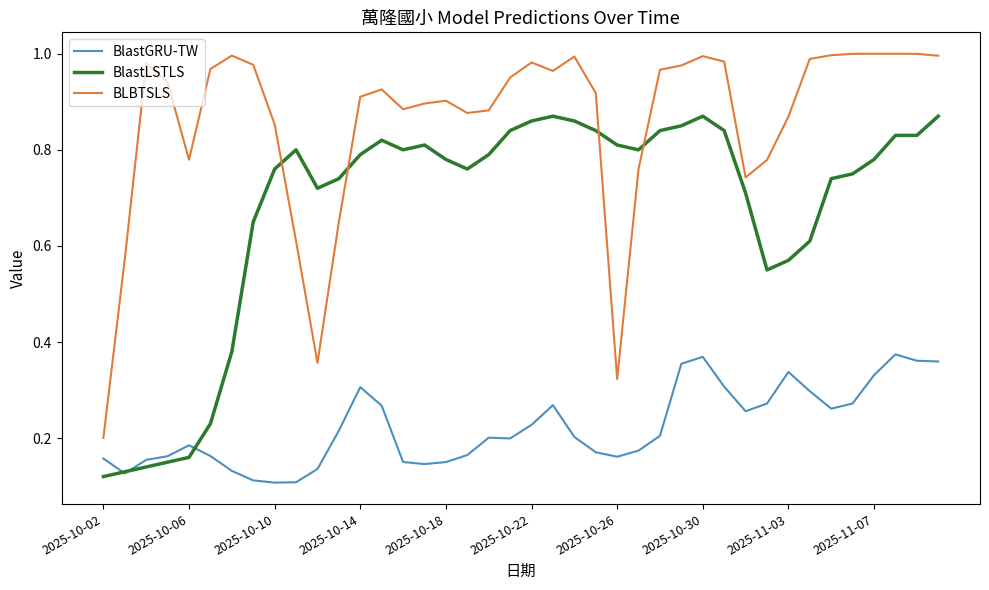

Which series has the widest spread of values?

BLBTSLS